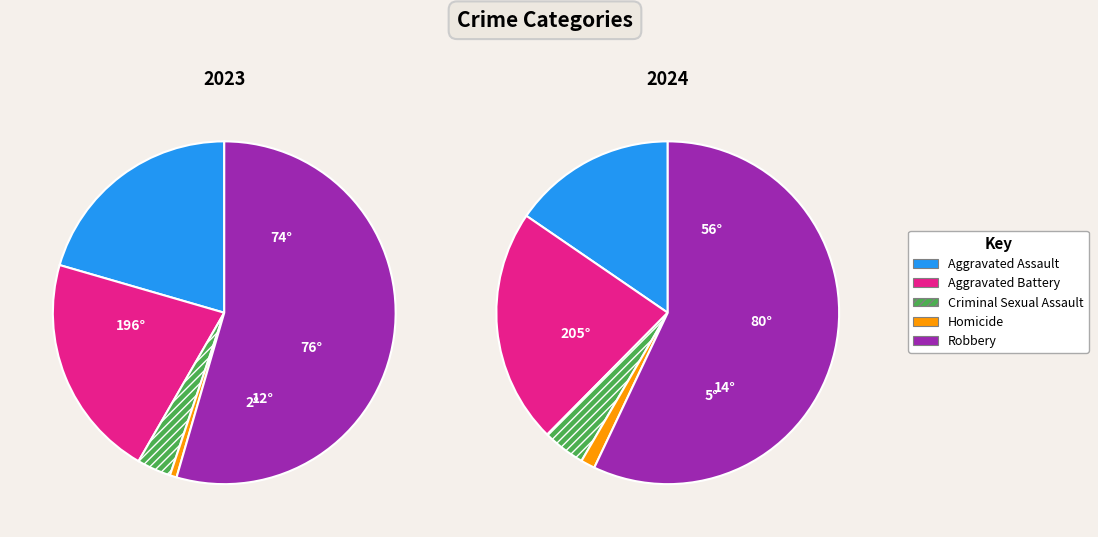

How many slices are in this pie chart?

5